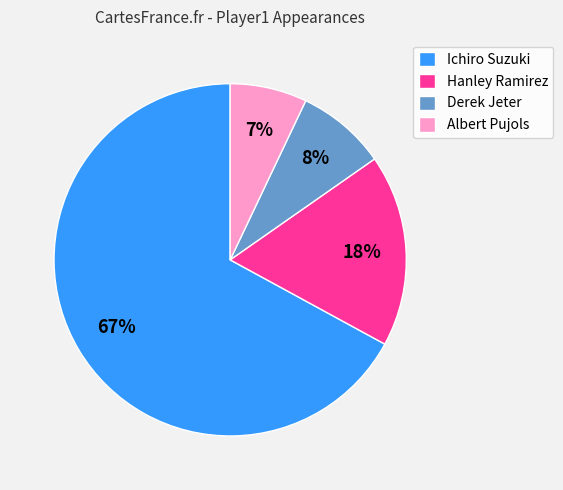

Between Hanley Ramirez and Derek Jeter, which is larger?

Hanley Ramirez